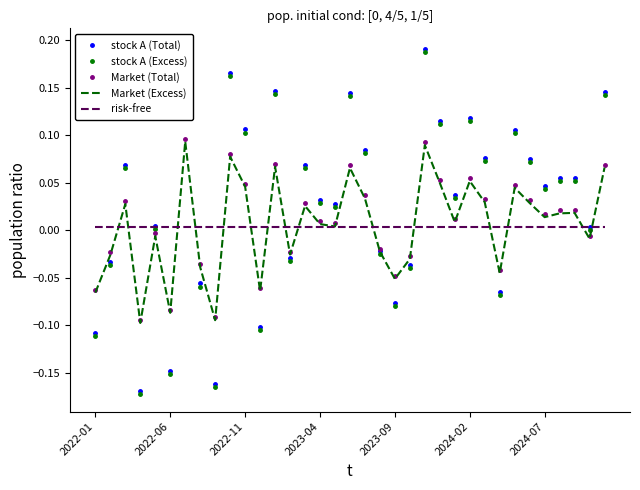

What is the difference between the highest and lowest values at 12?

0.1